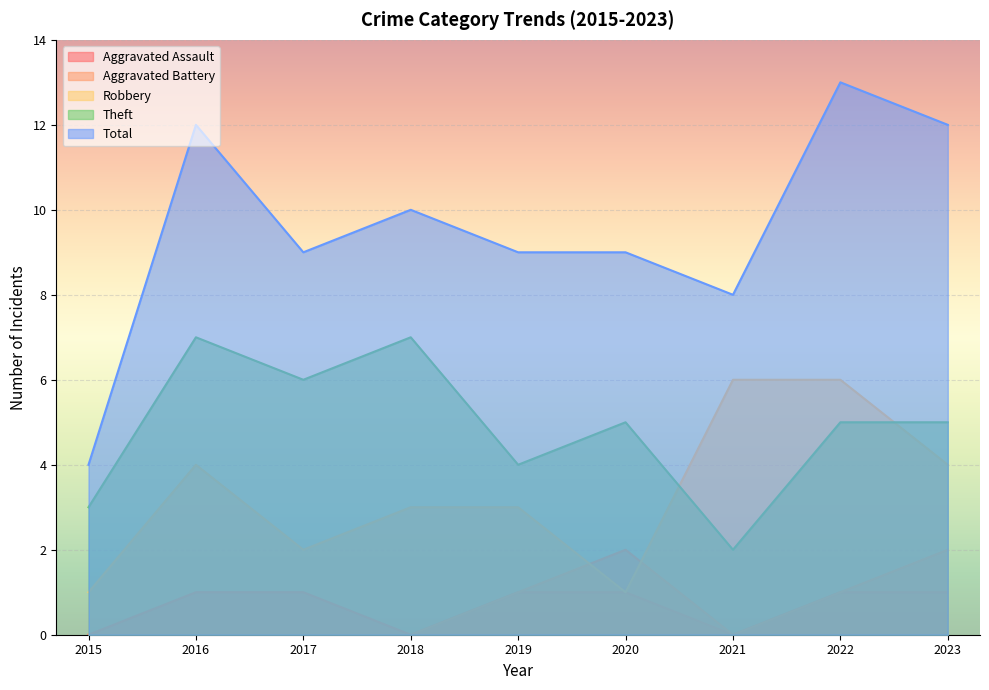

At which label does Aggravated Battery reach its peak?

2020